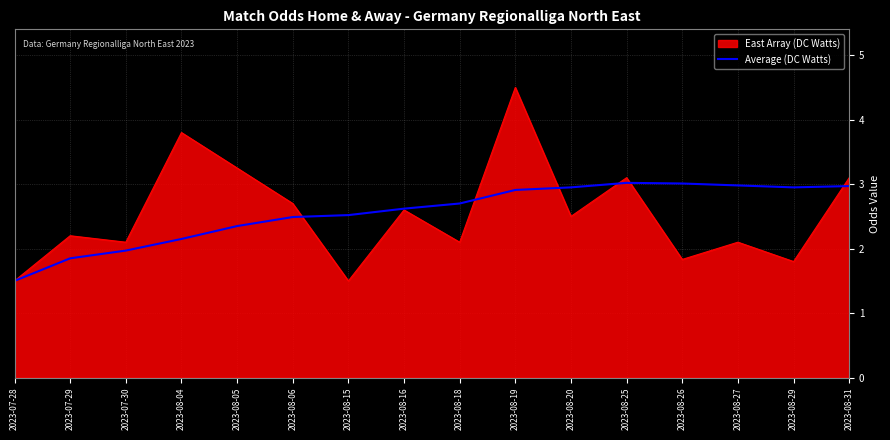

What is the maximum value shown in the chart?

4.5